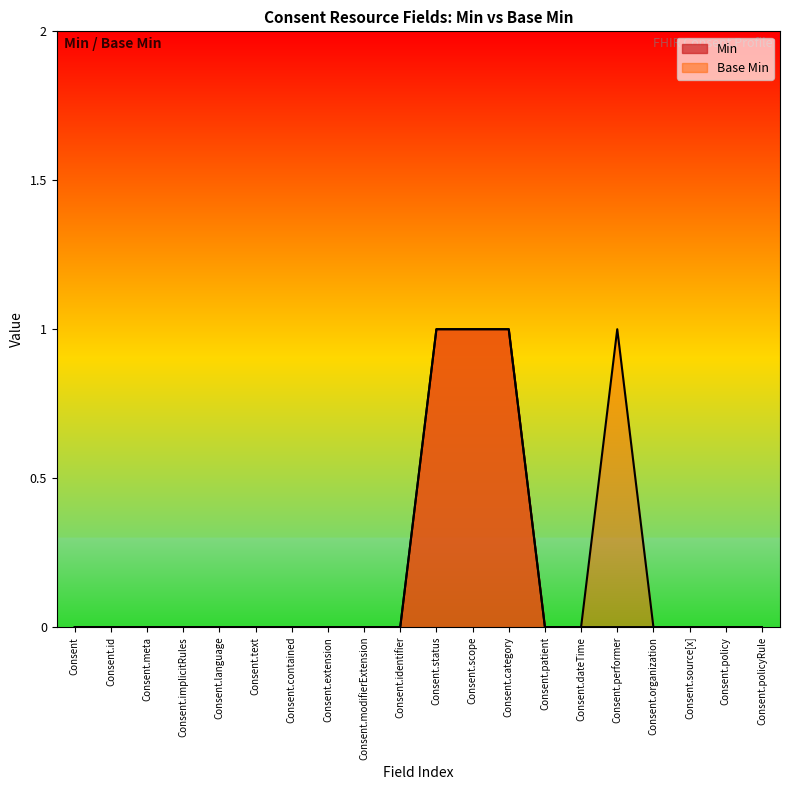

Which series has the widest spread of values?

Min